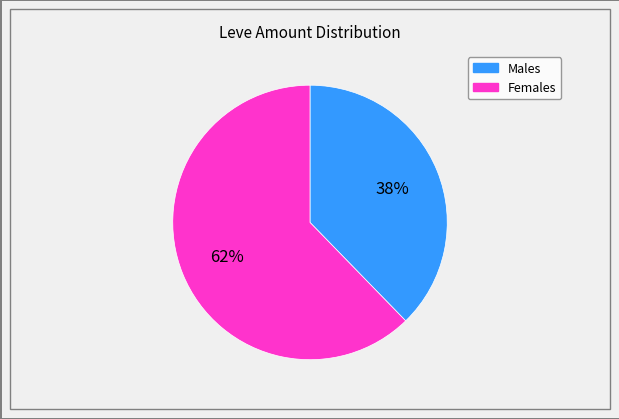

What is the majority slice?

Females